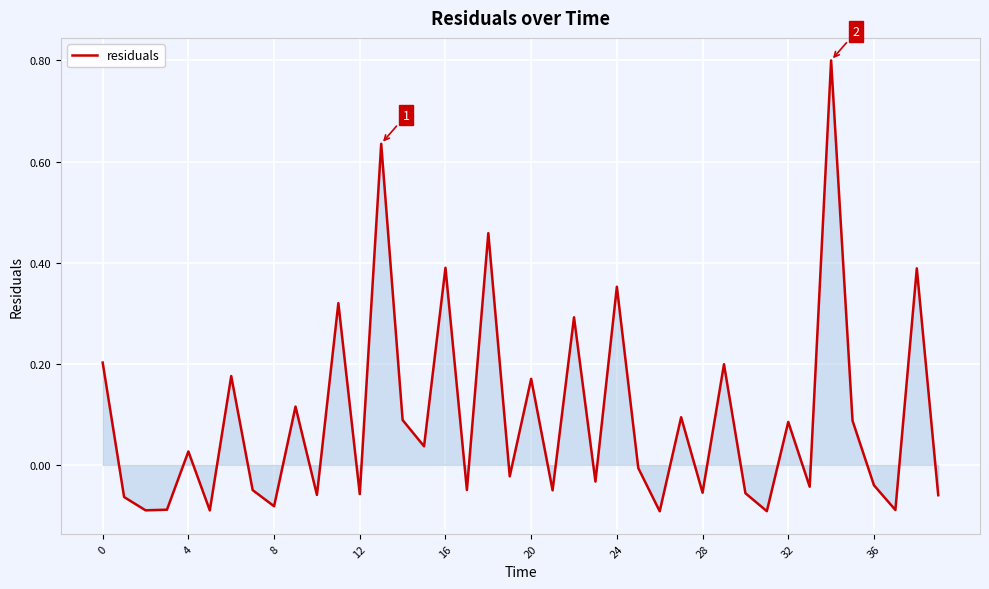

What is the difference between the maximum and minimum values?

0.9